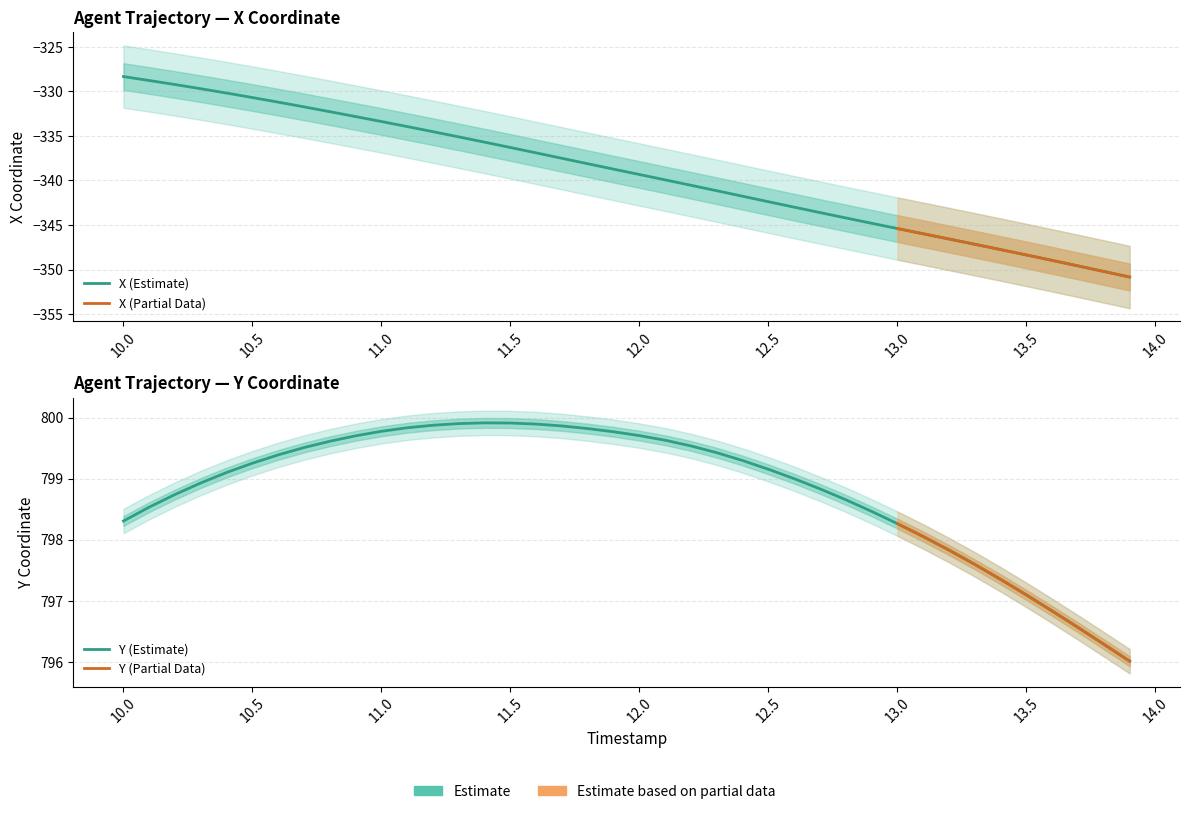

Which category has the lowest value across all series?

13.9